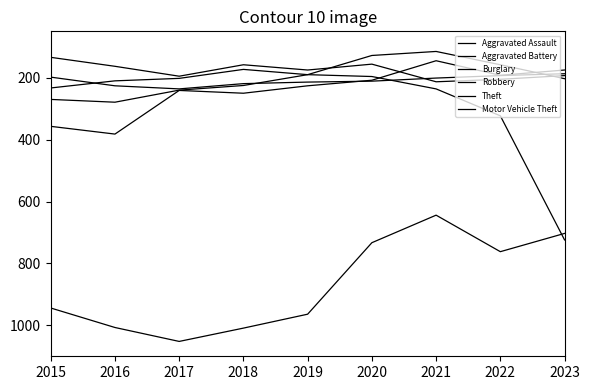

Which series has the largest range (max minus min)?

Motor Vehicle Theft